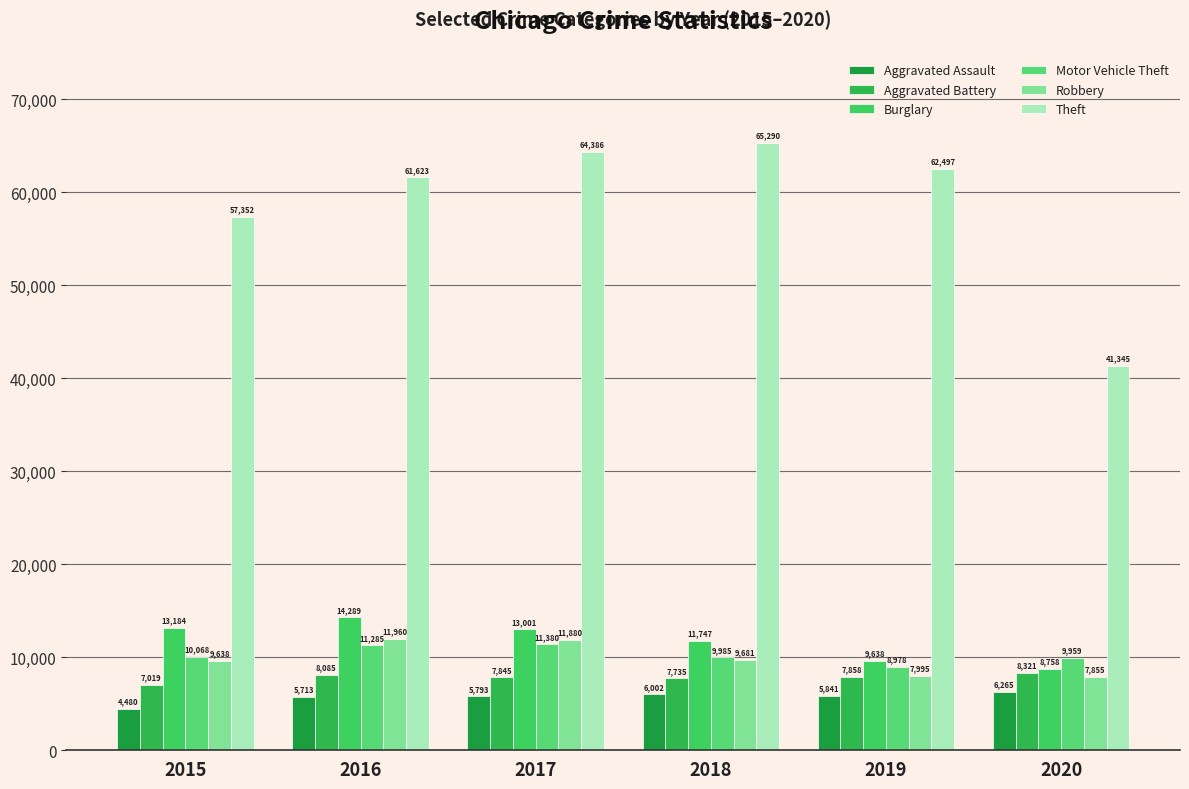

How many data points in Motor Vehicle Theft are less than 10068?

3